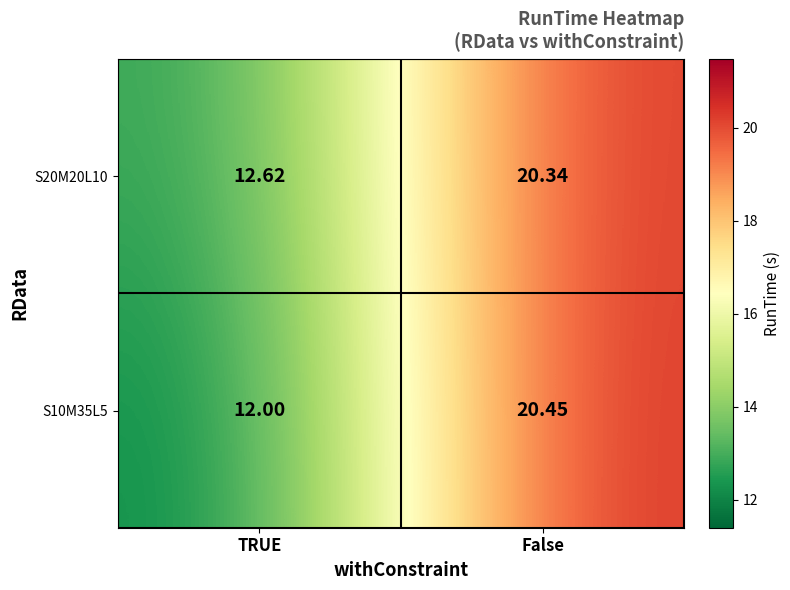

List the series in order of their peak value, lowest first.

S20M20L10, S10M35L5